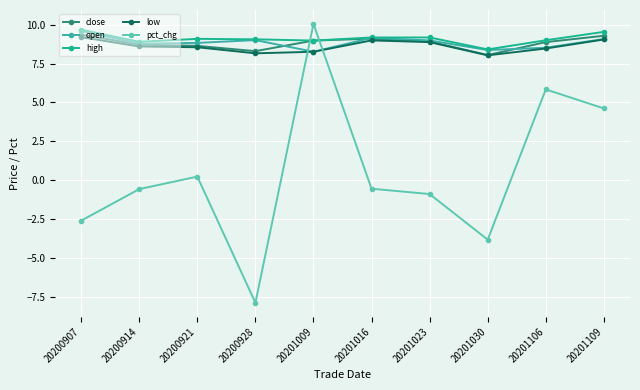

The low series shows 2.8 at 20201030. True or false?

False